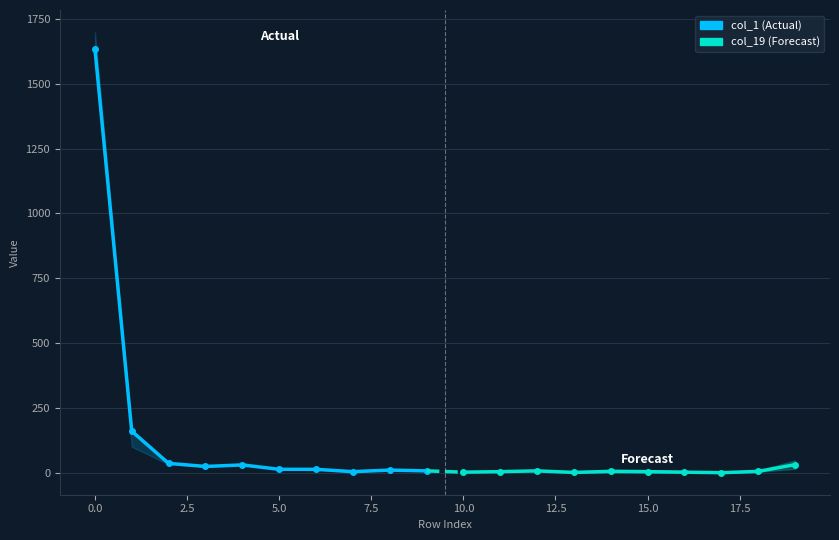

Is this an area chart (filled region under the line)?

No